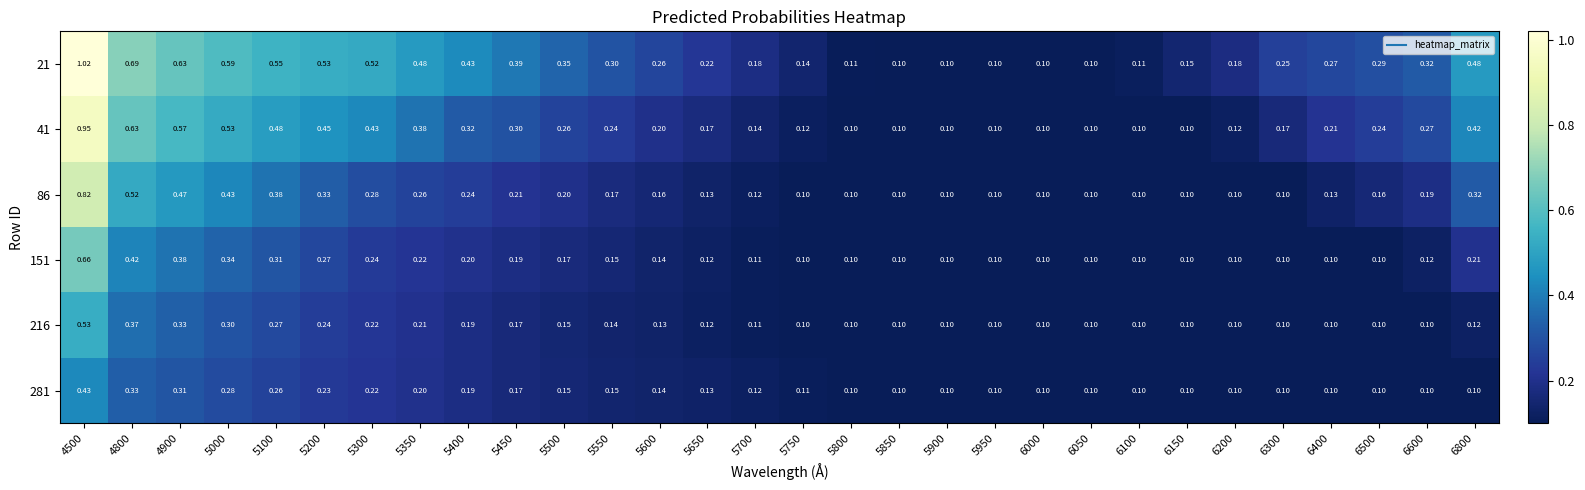

Is the value of 216 at 6300 greater than the value of 281 at 4900?

No